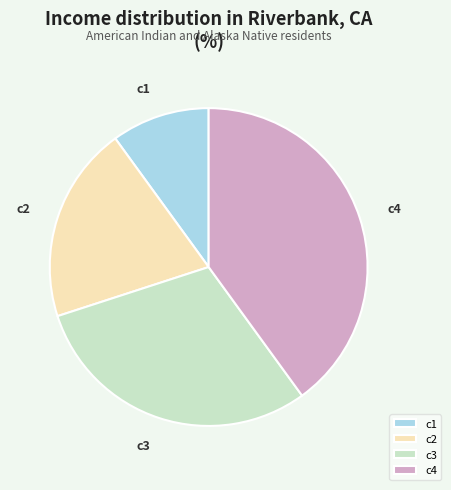

Which category has the biggest portion of the pie?

c4